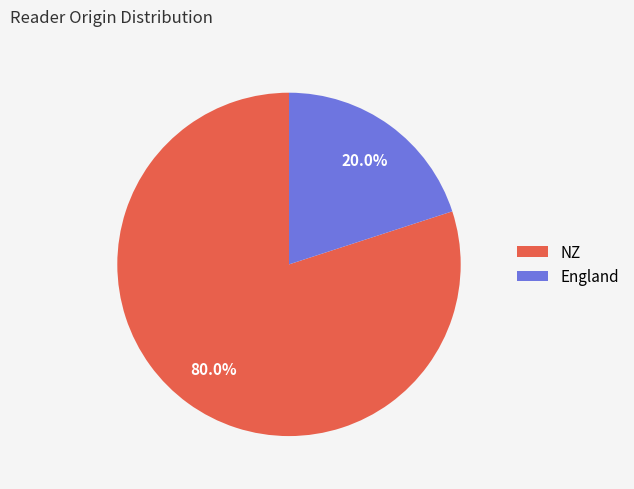

Which category has the smallest portion of the pie?

England